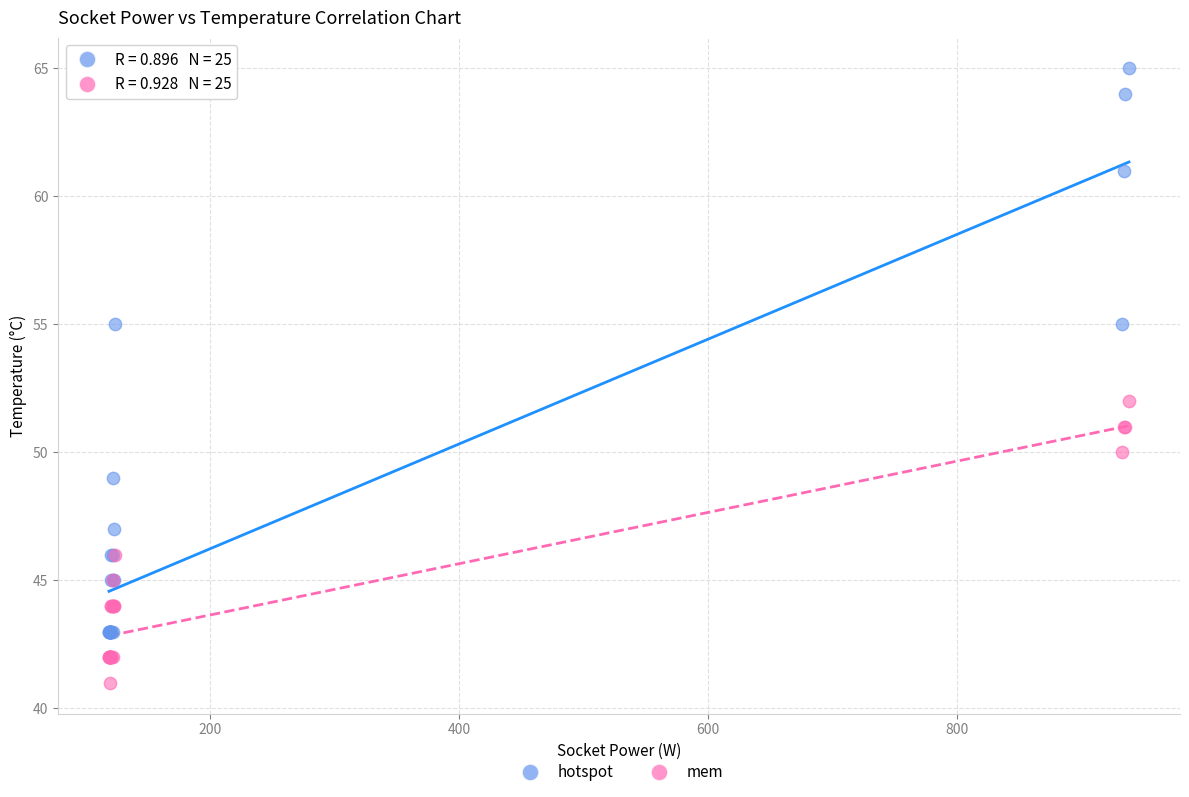

Which series contains the highest Y value?

hotspot